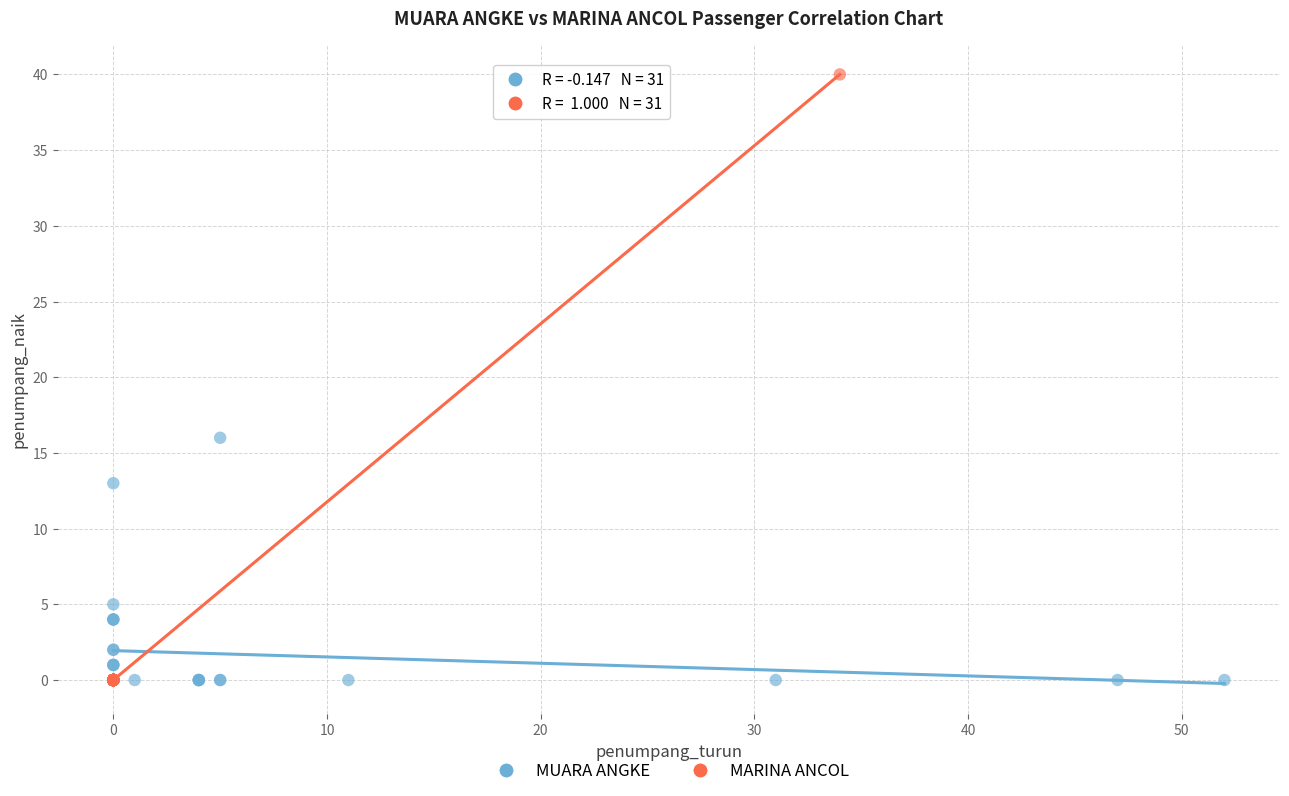

Which series reaches the maximum Y coordinate?

MARINA ANCOL